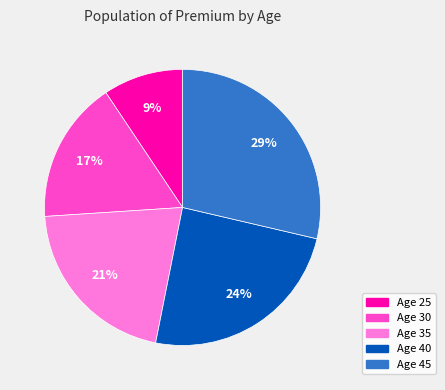

To the nearest percent, what percentage of the pie is Age 25?

9%